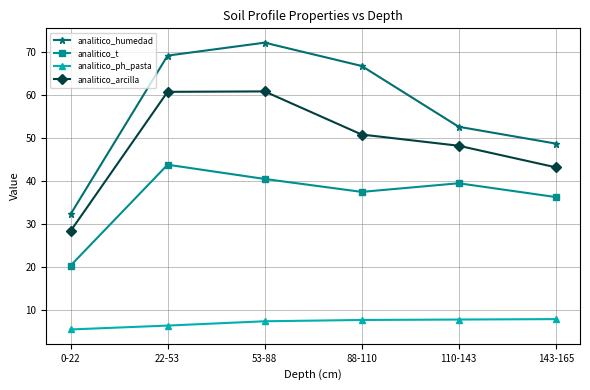

What is the total value across all series at 110-143?

148.2